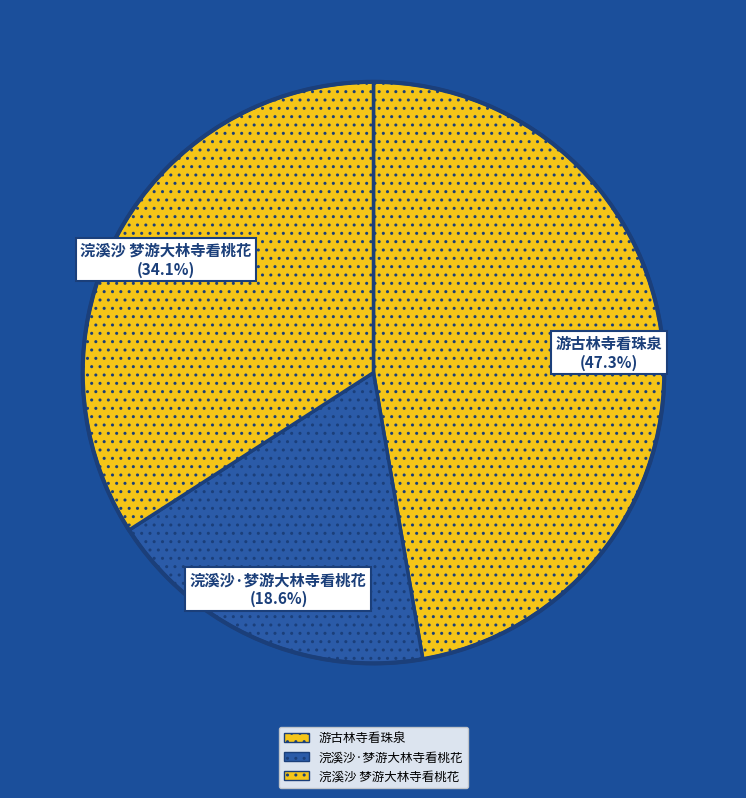

Which category has the biggest portion of the pie?

游古林寺看珠泉